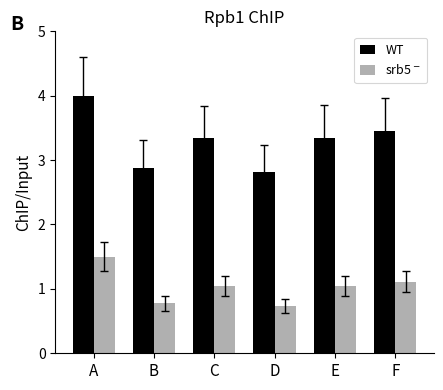

Rank the series by their average value, from highest to lowest.

WT, srb5$^-$